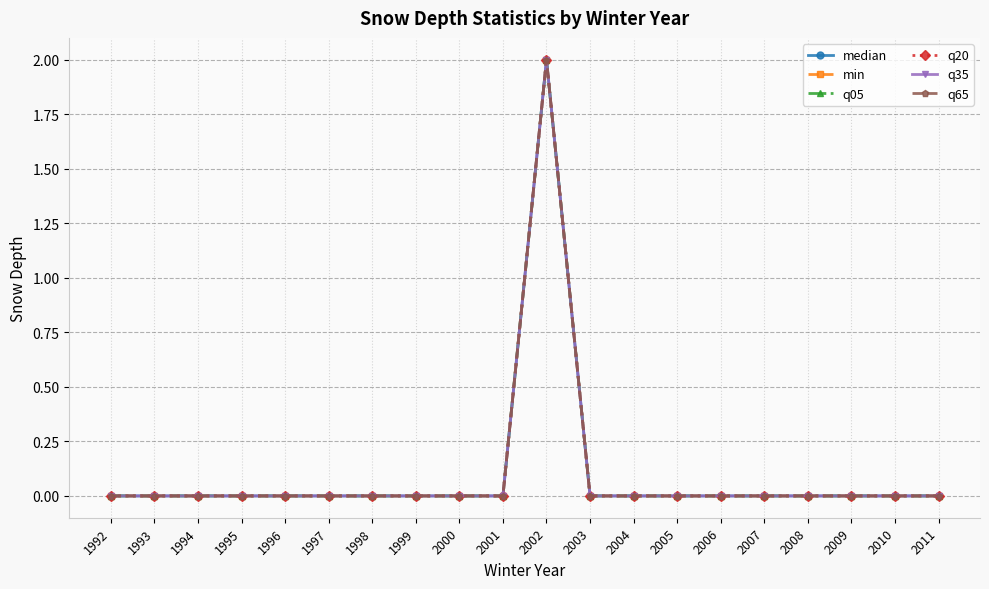

Is this an area chart (filled region under the line)?

No